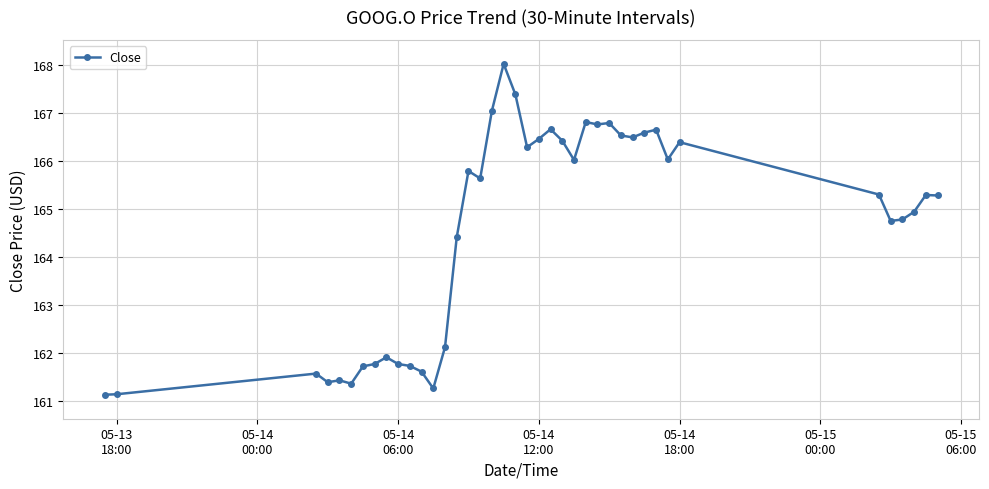

What is the value of the 10th point from the left?

161.8